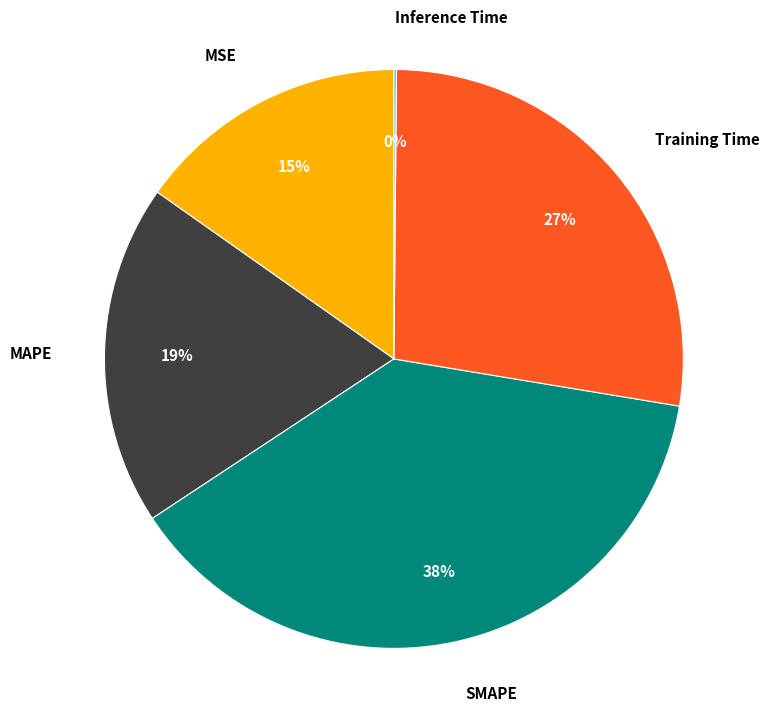

True or false: SMAPE accounts for 43% of the total.

False